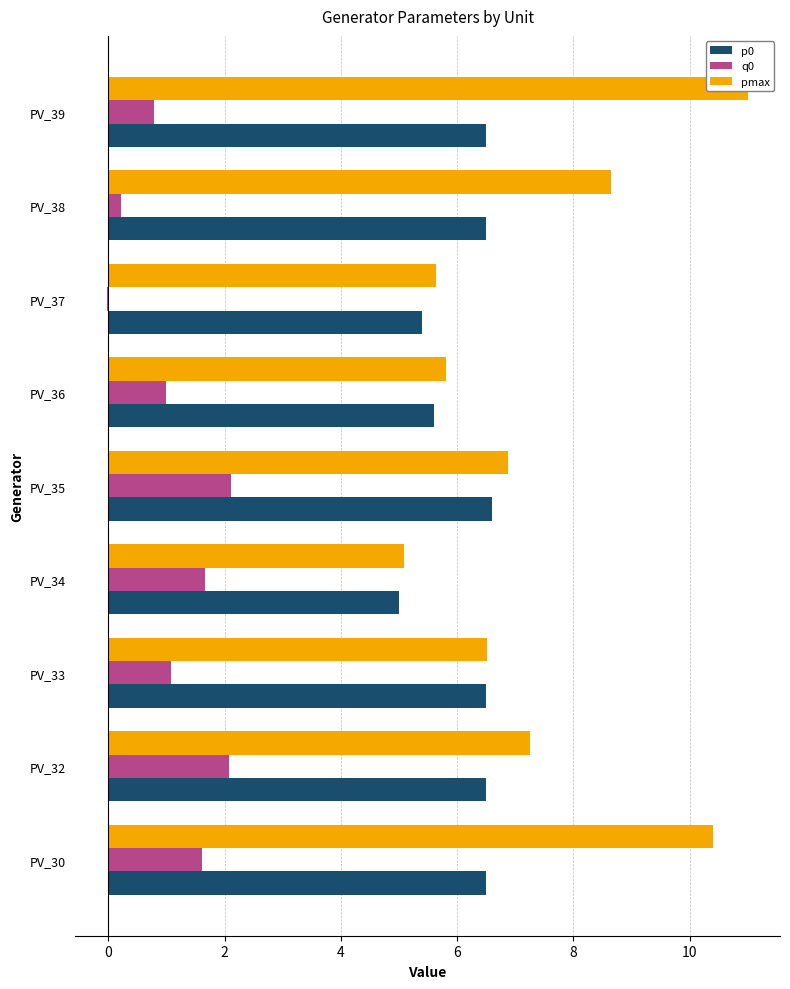

Which series changed the most between PV_34 and PV_35?

pmax